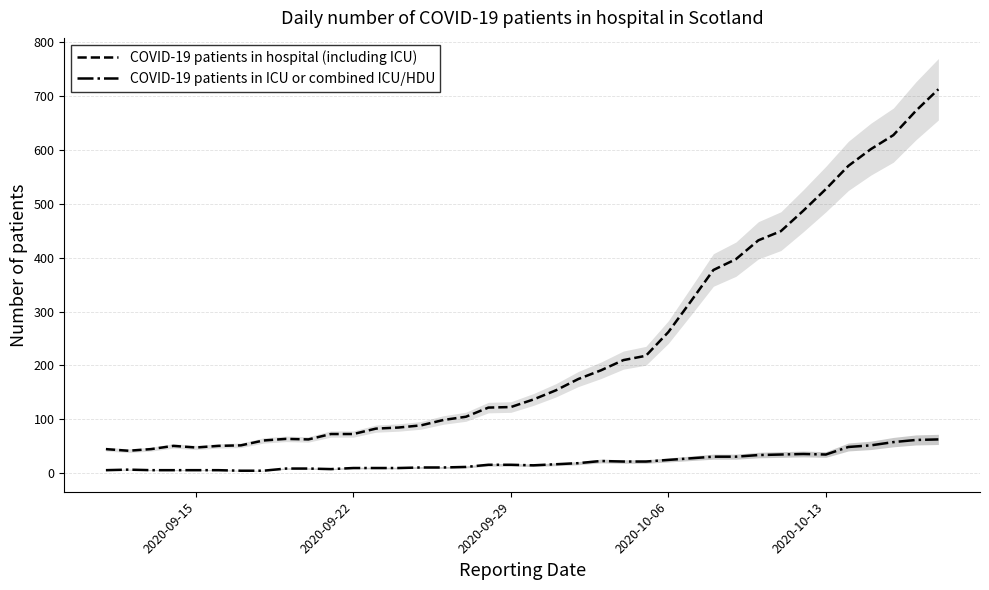

True or false: COVID-19 patients in ICU or combined ICU/HDU and COVID-19 patients in hospital (including ICU) intersect in this chart.

False